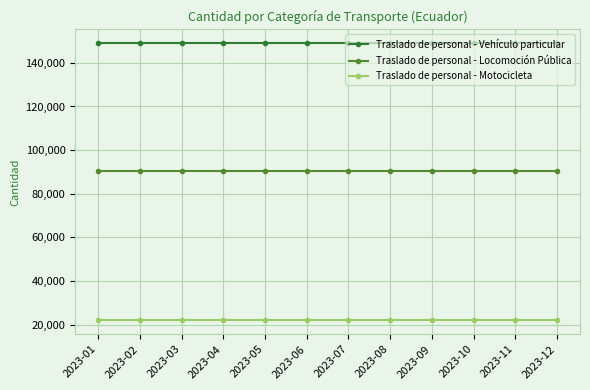

What is the value of the Traslado de personal - Motocicleta point at the 9th from the left?

22026